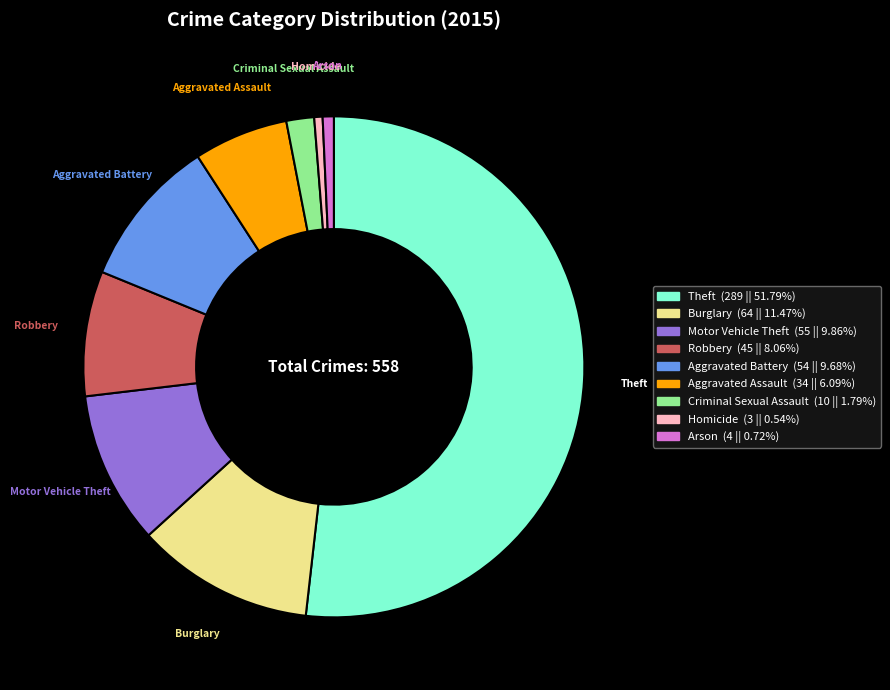

Which has a higher value, Aggravated Assault or Aggravated Battery?

Aggravated Battery